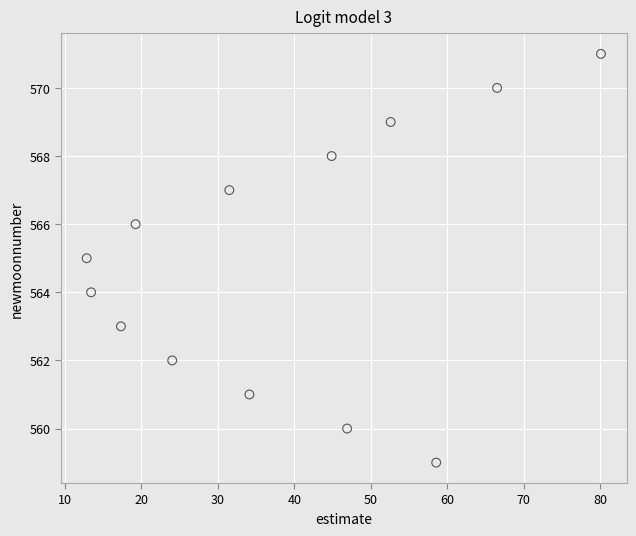

What is the range of Y values (max minus min)?

12